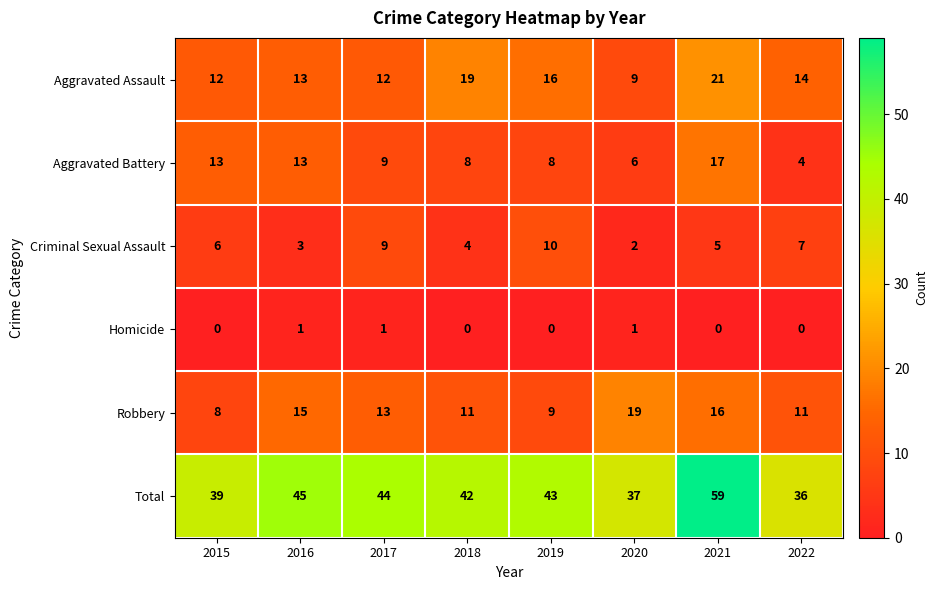

The Aggravated Assault series shows 9 at 2020. True or false?

True